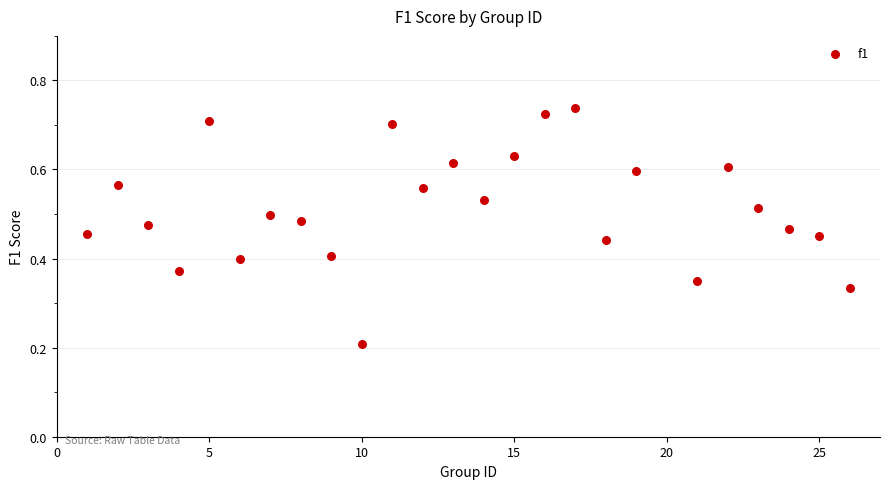

What is the range of X values (max minus min)?

25.0